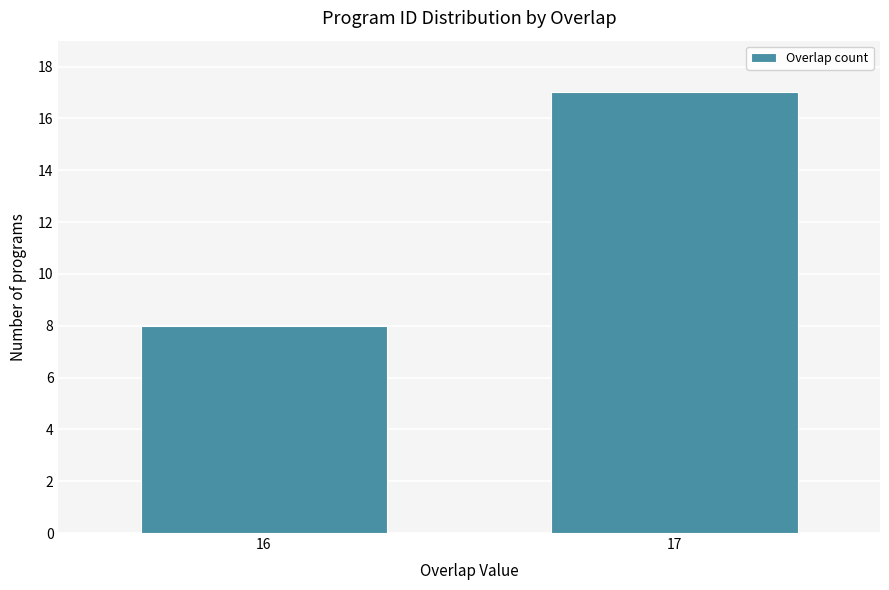

Reading left to right, transcribe all the data shown in this chart.

16=8	17=17